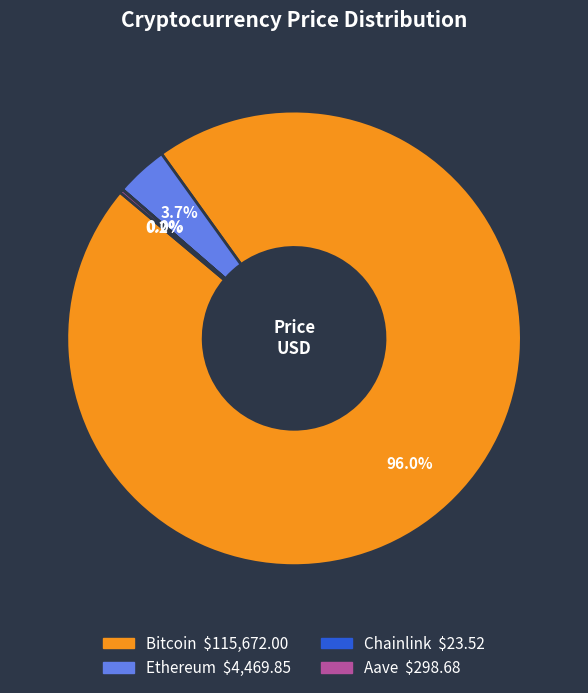

Combined, do Ethereum and Bitcoin account for over 50%?

Yes